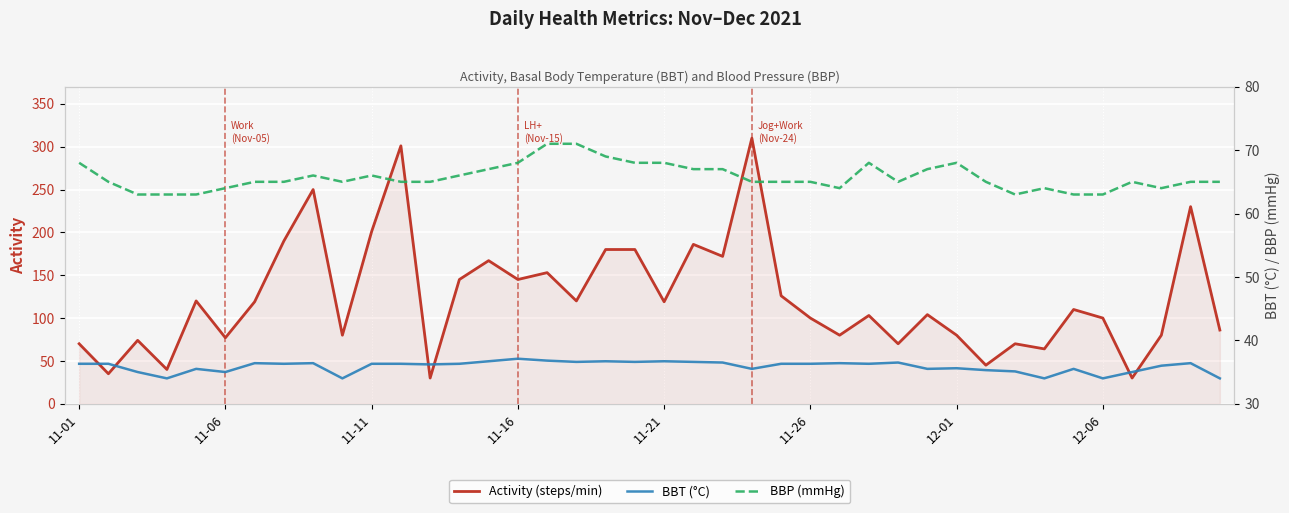

What is the difference between the highest and lowest values at 12-06?

66.0